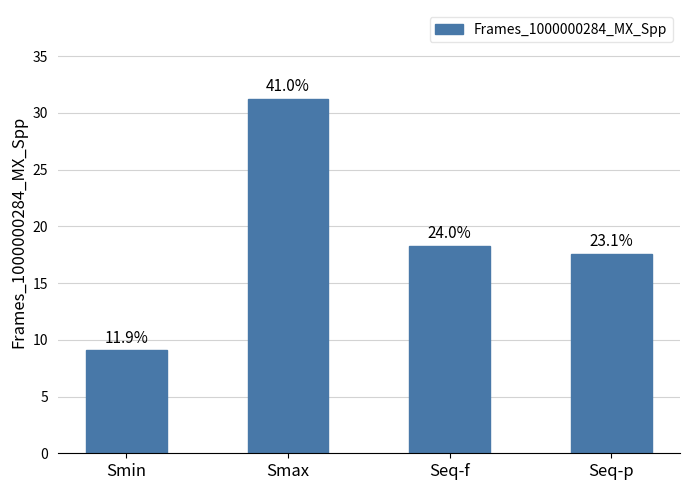

How many bars are there in total?

4